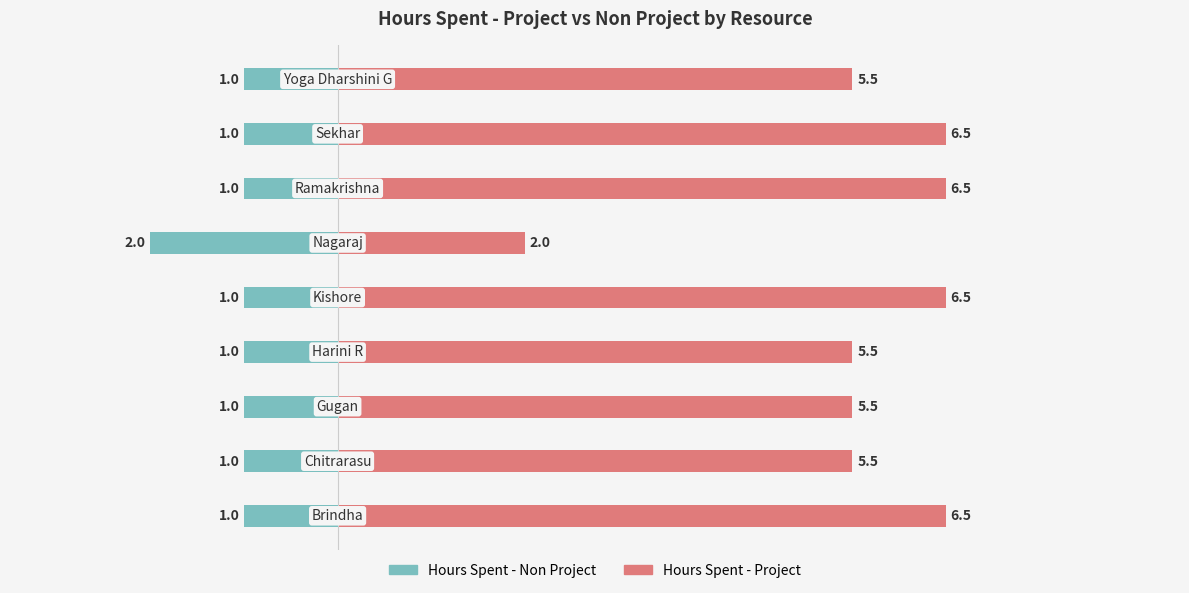

How many values in the Hours Spent - Project series exceed 5?

8